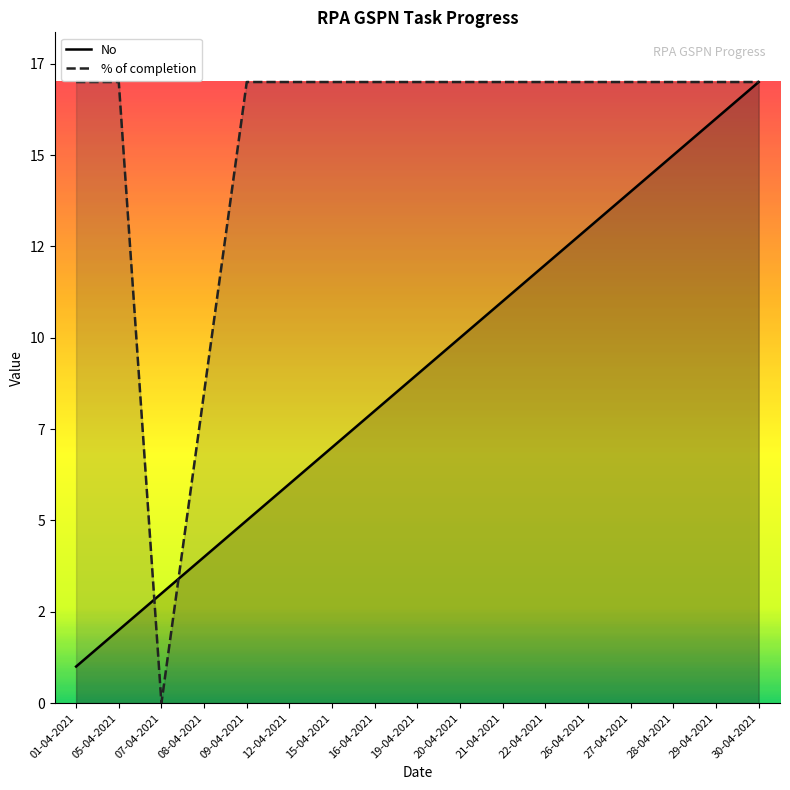

Does the chart display data point markers on the line(s)?

No